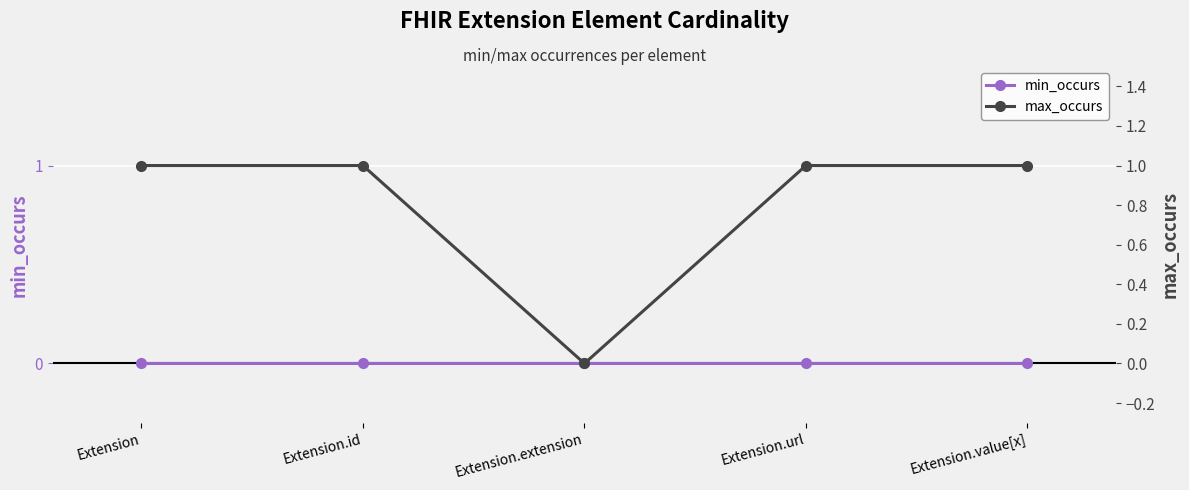

True or false: max_occurs has a value of 1 at Extension.id.

False